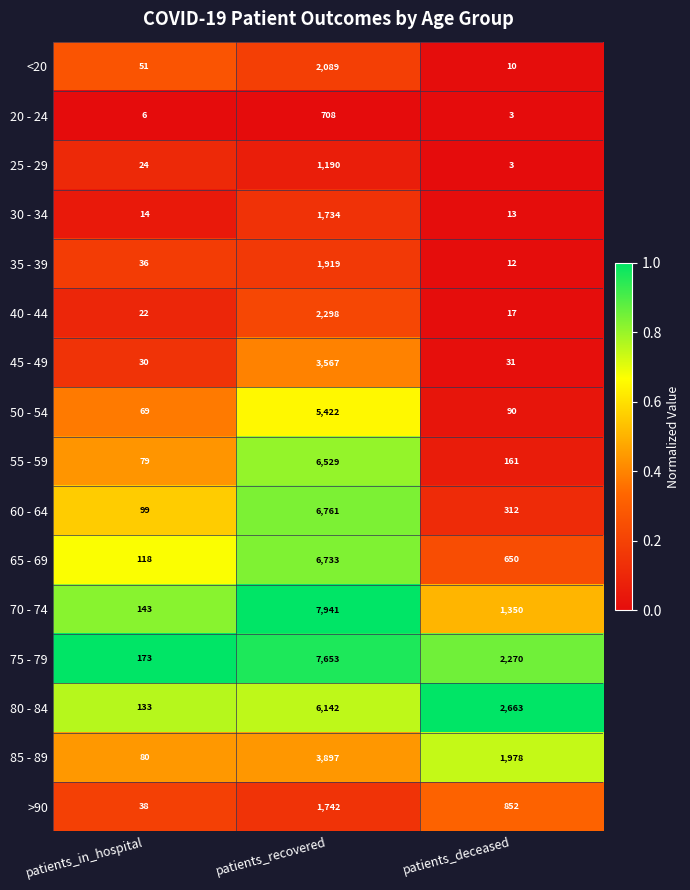

At which label does 45 - 49 reach its minimum?

patients_in_hospital